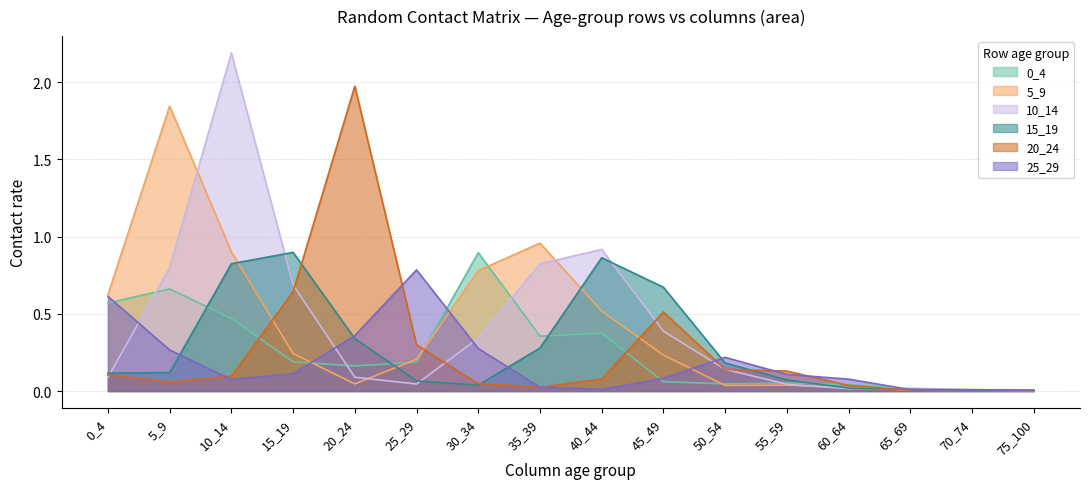

How many categories are shown in the chart?

16